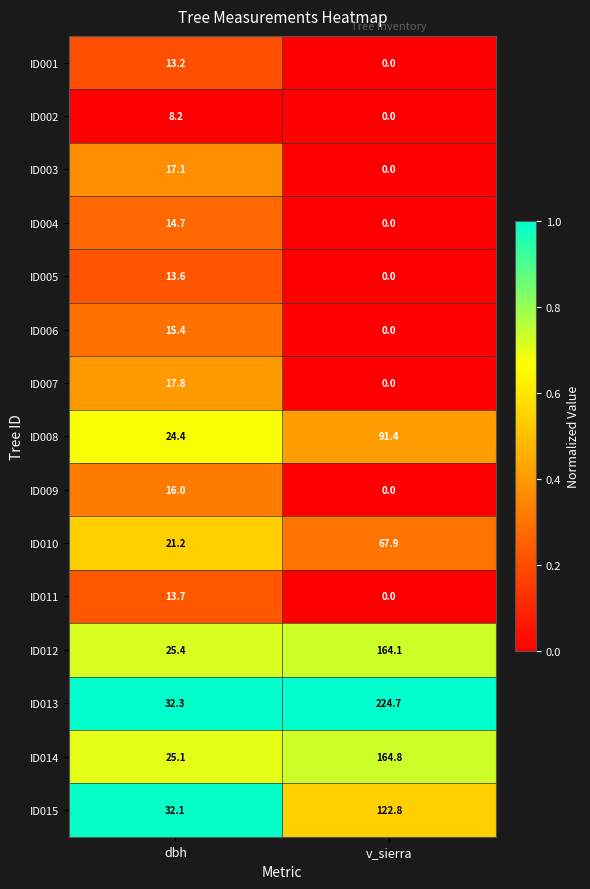

Reading left to right, extract all data points from this chart.

ID001: 13.2	0.0
ID002: 8.2	0.0
ID003: 17.1	0.0
ID004: 14.7	0.0
ID005: 13.6	0.0
ID006: 15.4	0.0
ID007: 17.8	0.0
ID008: 24.4	91.4
ID009: 16.0	0.0
ID010: 21.2	67.9
ID011: 13.7	0.0
ID012: 25.4	164.1
ID013: 32.3	224.7
ID014: 25.1	164.8
ID015: 32.1	122.8